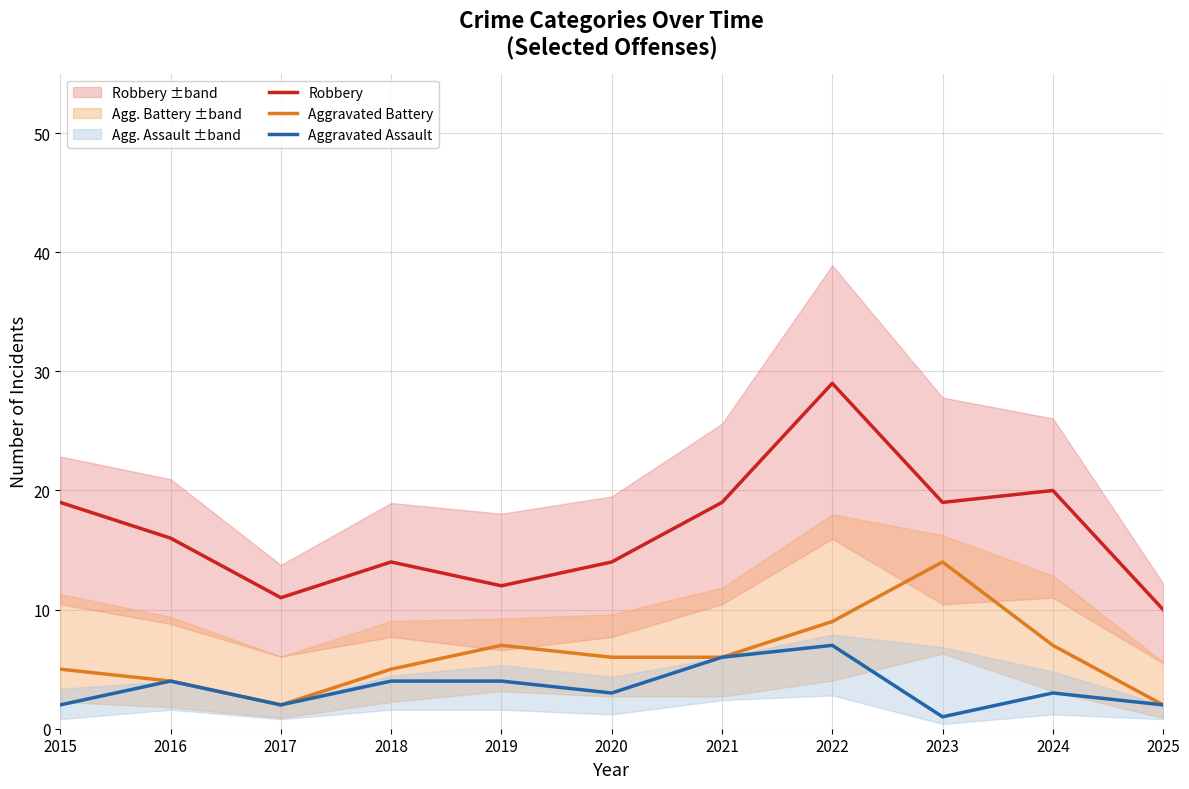

At which category does the chart reach its peak across all series?

2022